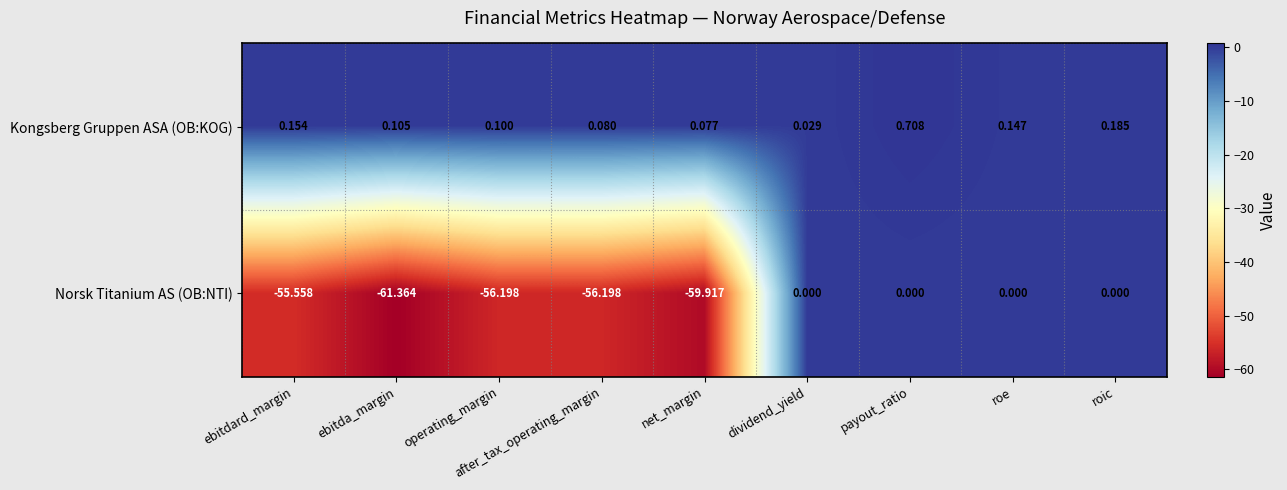

Which series changed the most between operating_margin and dividend_yield?

Norsk Titanium AS (OB:NTI)